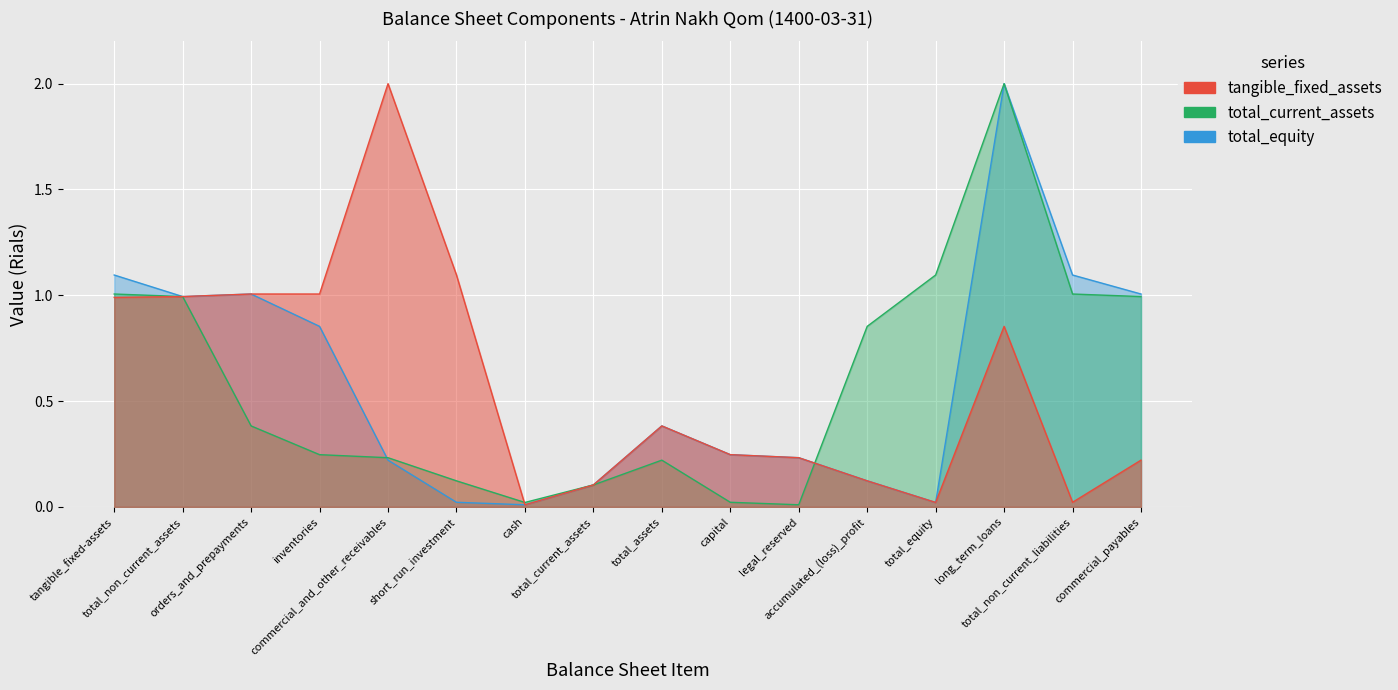

Which series has the largest range (max minus min)?

tangible_fixed_assets